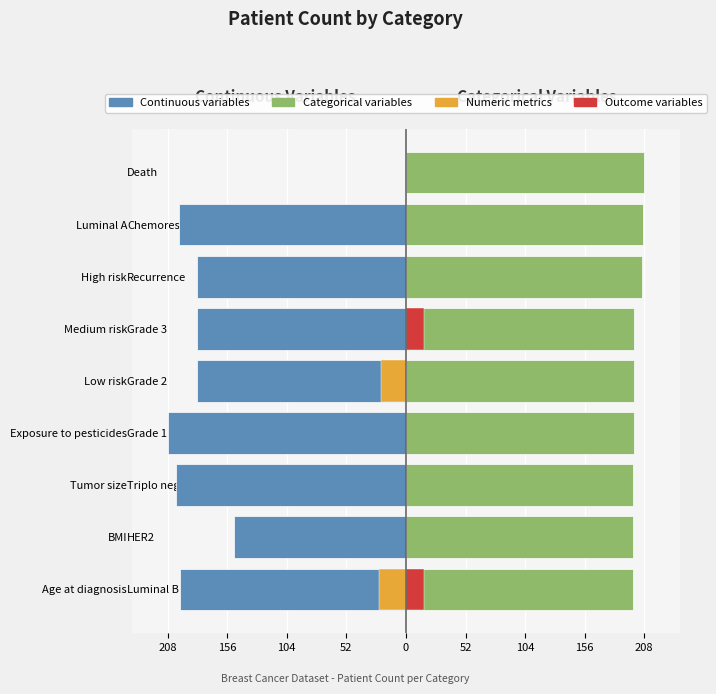

The value of Continuous variables at Triplo negativo is -287. True or false?

False